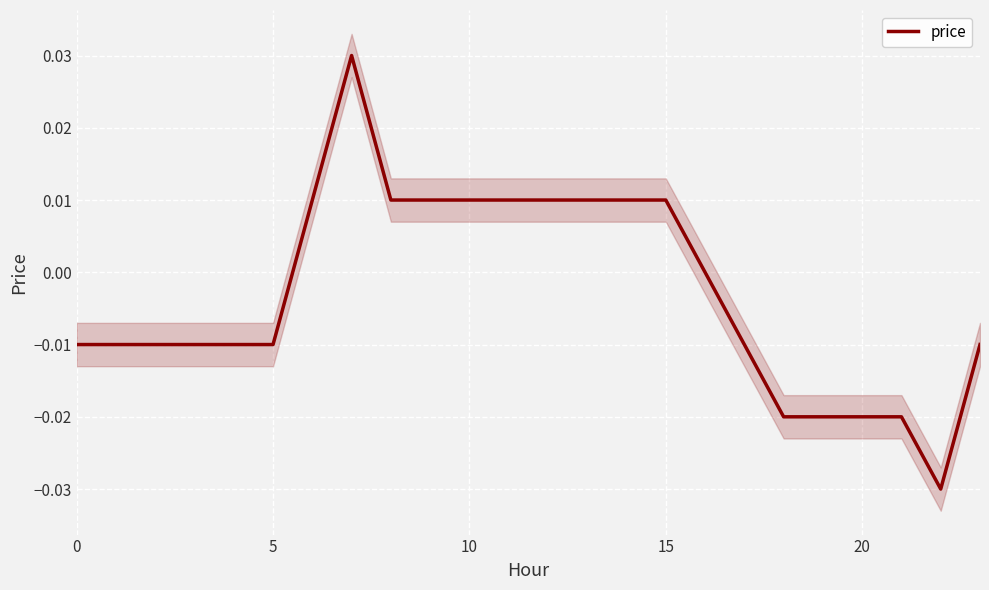

What is the sum of all values?

-0.1